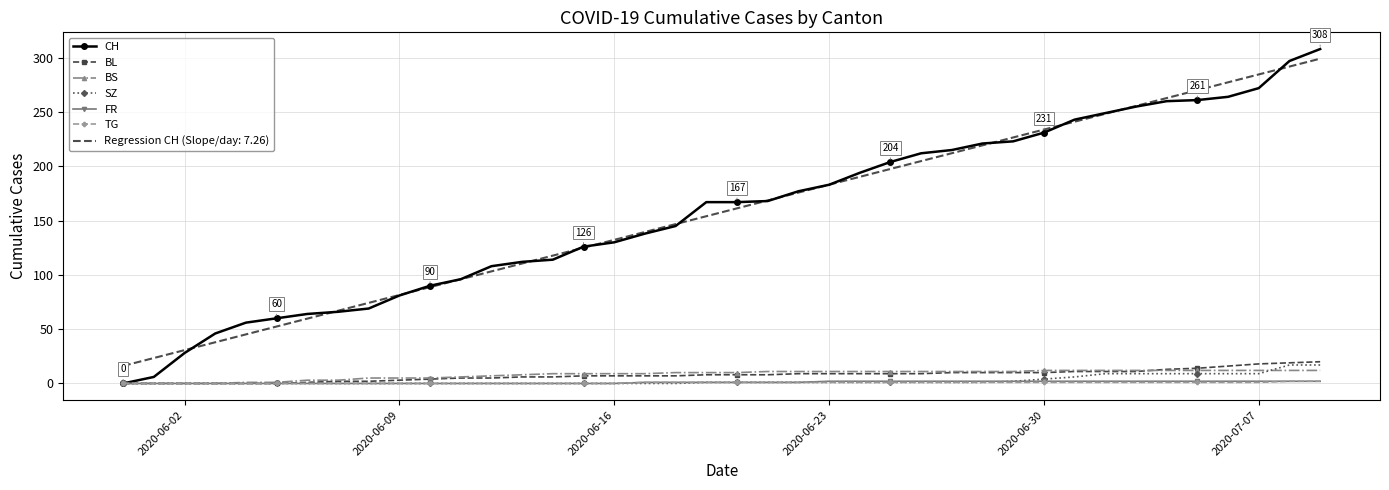

Which series has the largest range (max minus min)?

CH